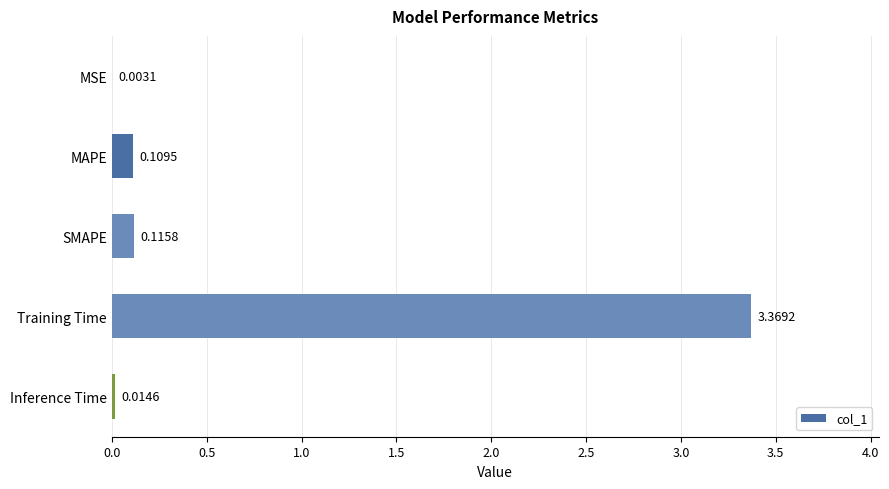

What is the sum of the values at Training Time and SMAPE?

3.5